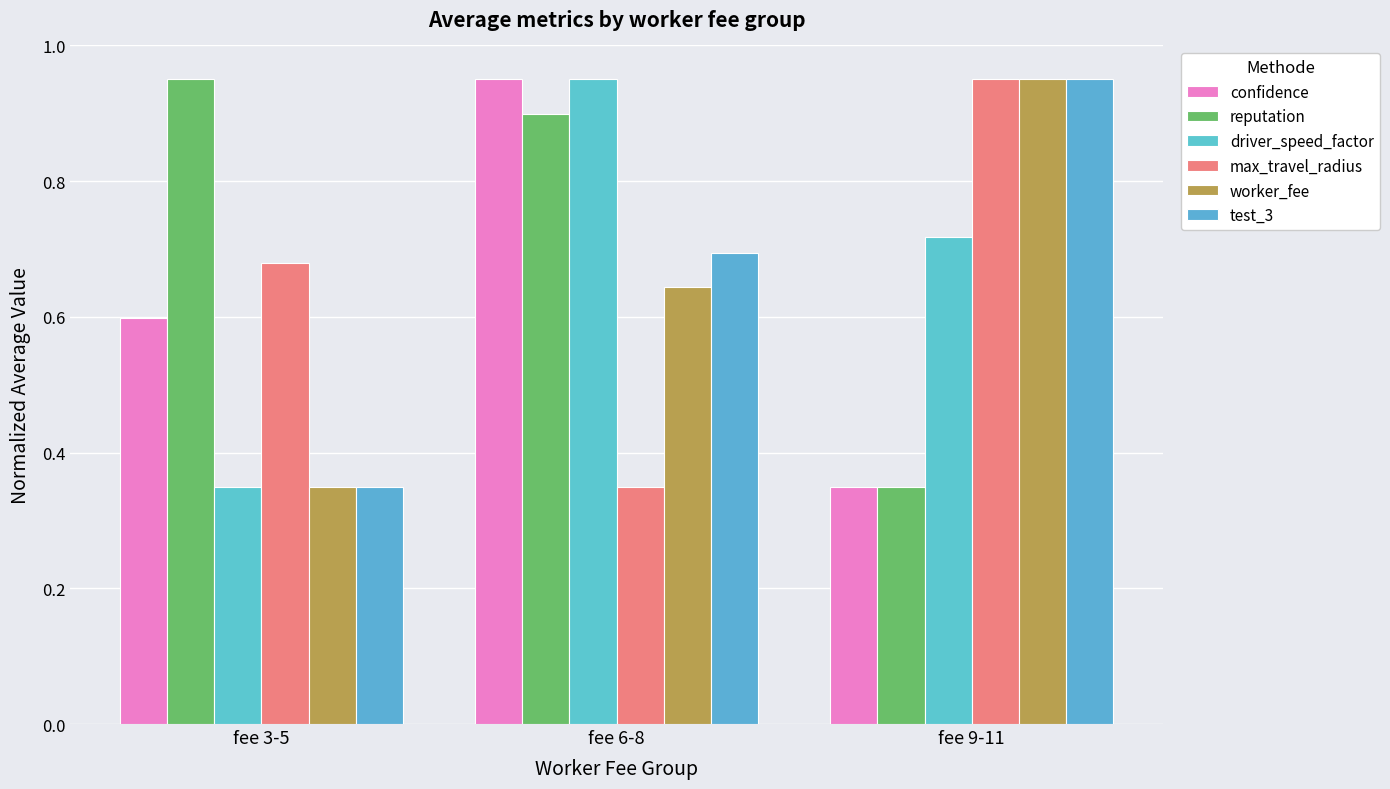

How many bars are there in total?

18